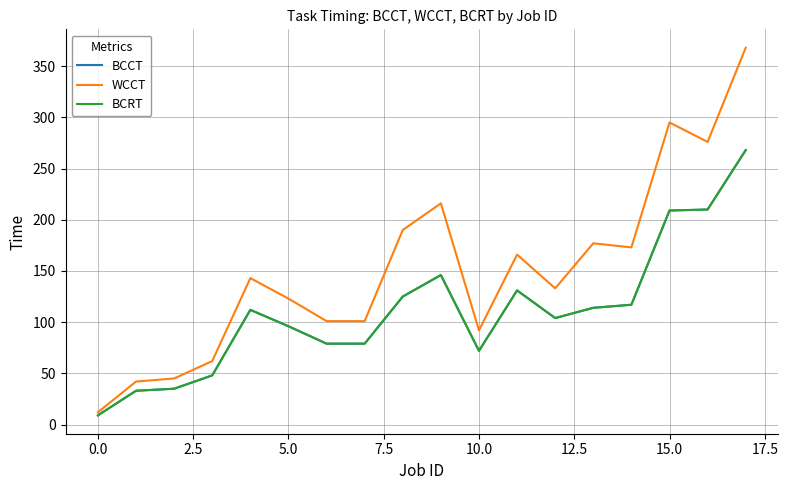

Does the chart display data point markers on the line(s)?

No